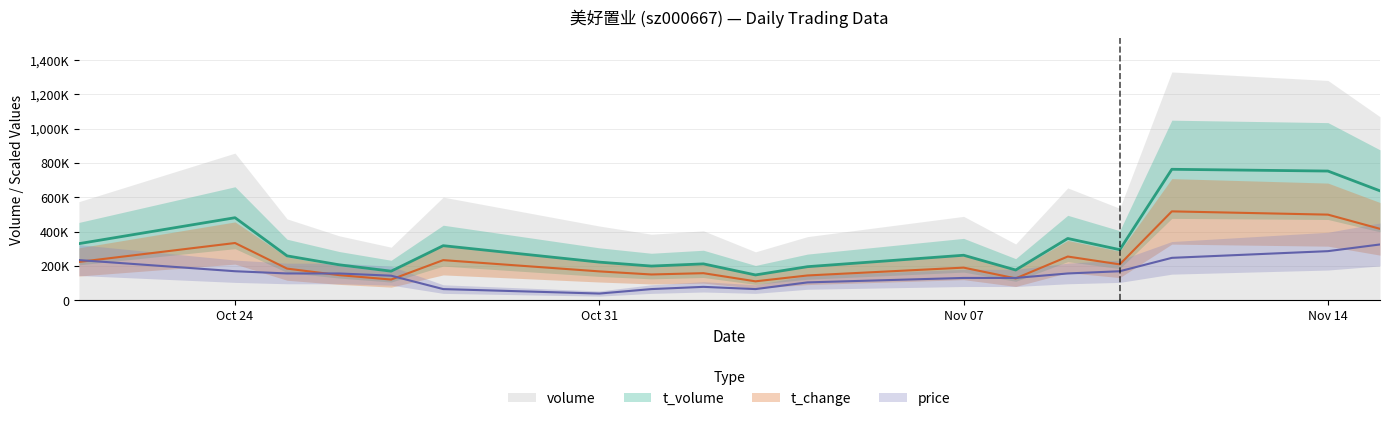

What position from the right is 2022-11-04?

8